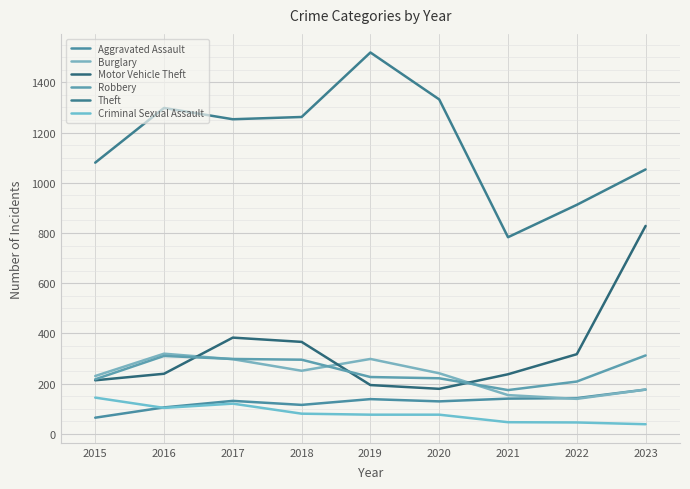

Where does the Motor Vehicle Theft series first go above 239?

2017